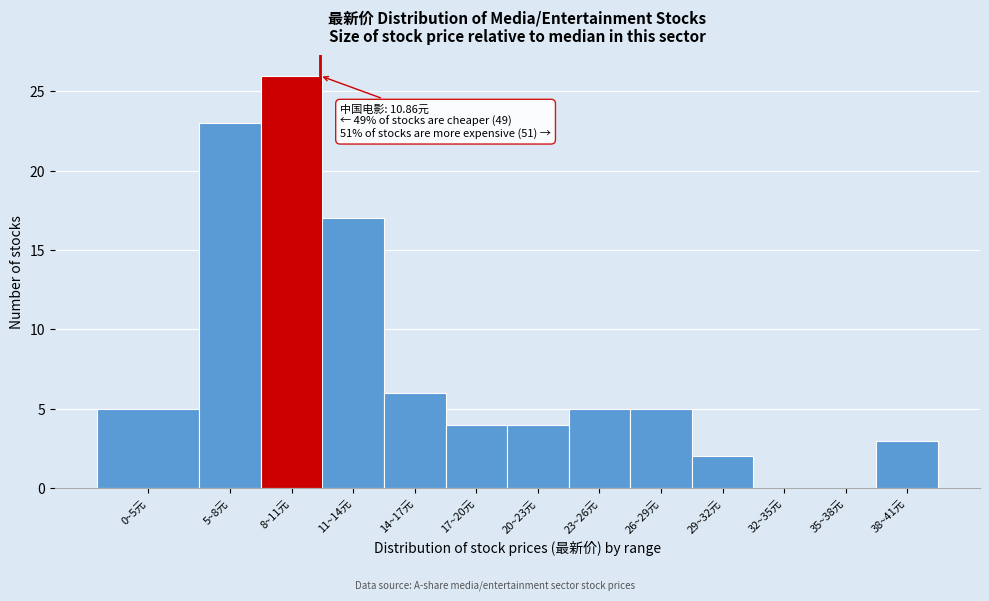

Reading left to right, transcribe all the data shown in this chart.

0~5元=5	5~8元=23	8~11元=26	11~14元=17	14~17元=6	17~20元=4	20~23元=4	23~26元=5	26~29元=5	29~32元=2	32~35元=0	35~38元=0	38~41元=3